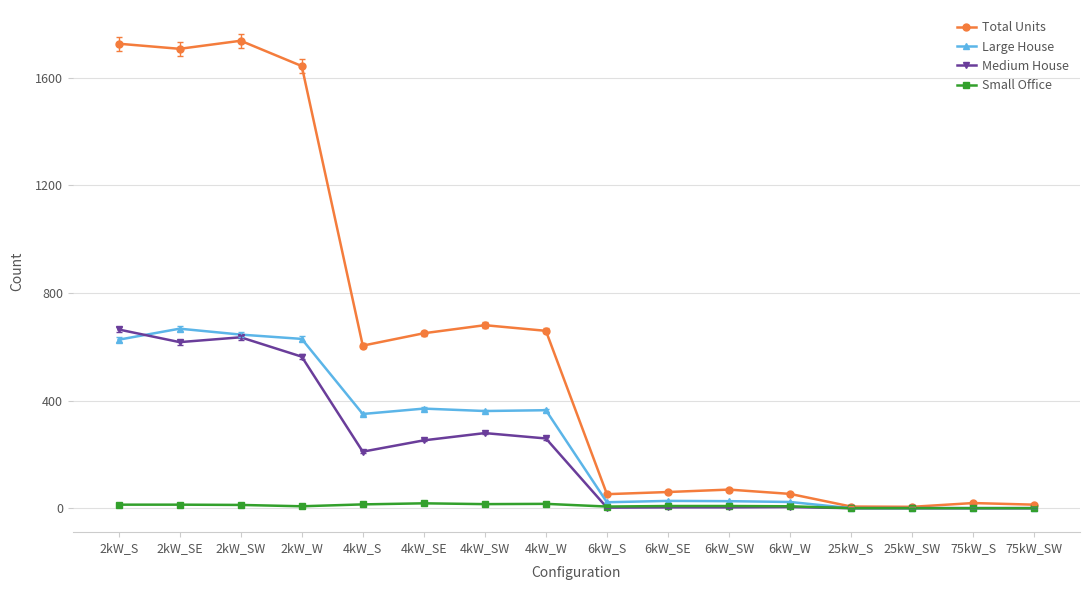

What is the difference between the highest and lowest values at 4kW_SW?

665